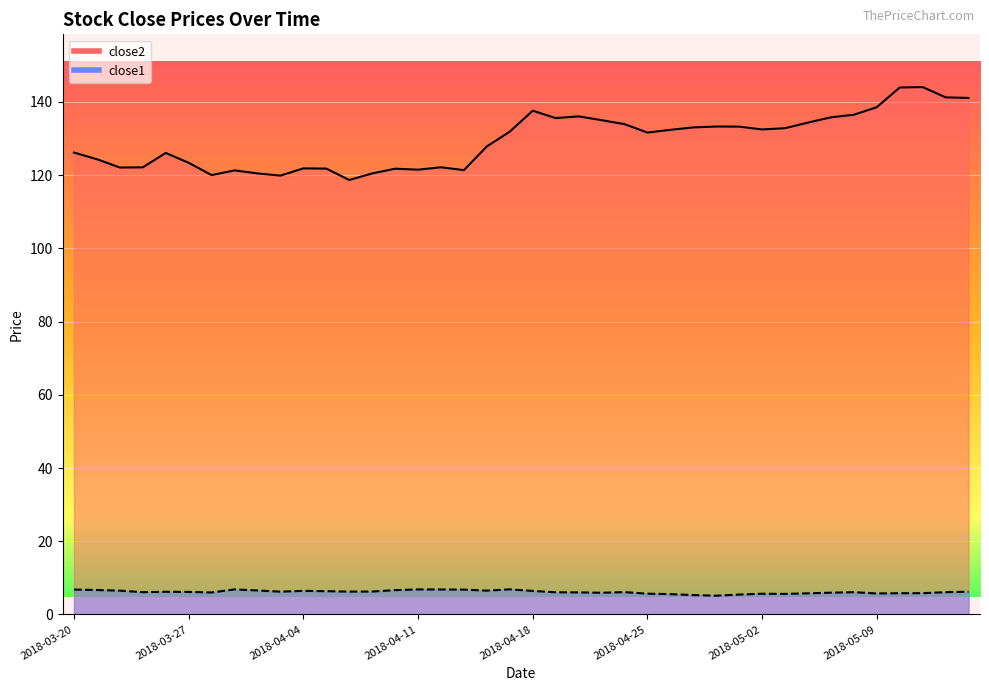

Where does the close2 series first go above 131?

2018-04-17